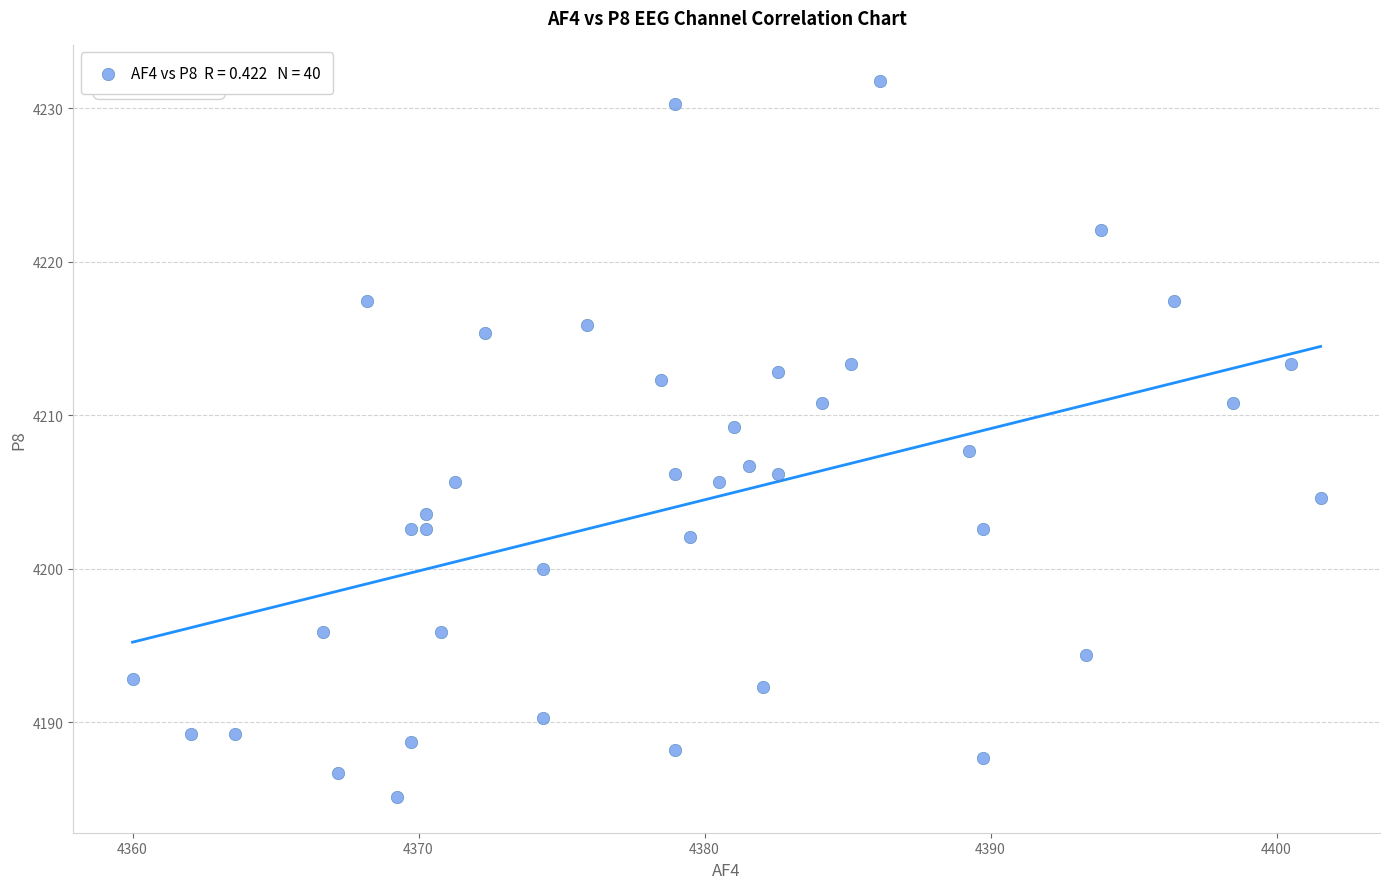

What is the range of X values (max minus min)?

41.5